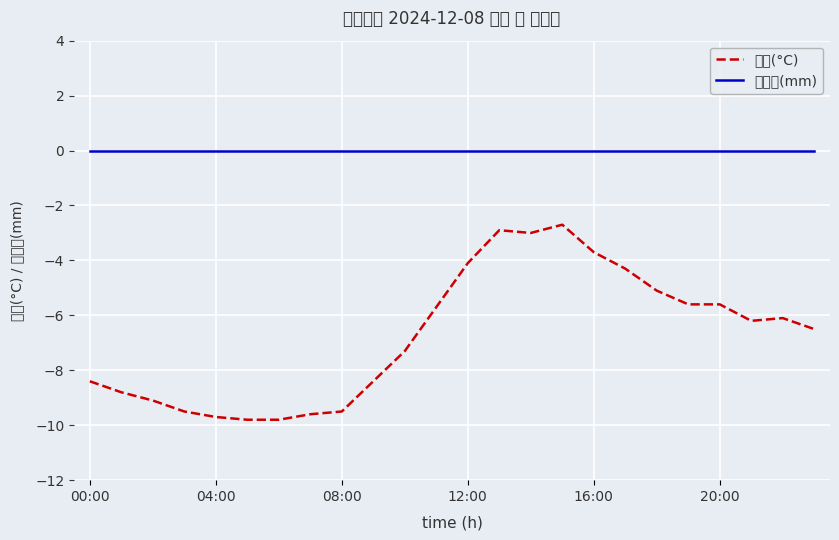

What is the difference between the maximum and minimum values in the 기온(°C) series?

7.1